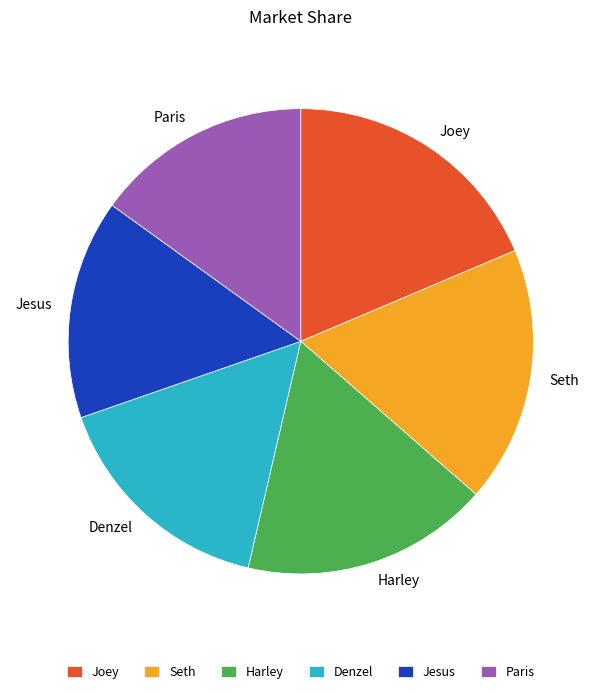

Is there a majority slice in this chart?

No